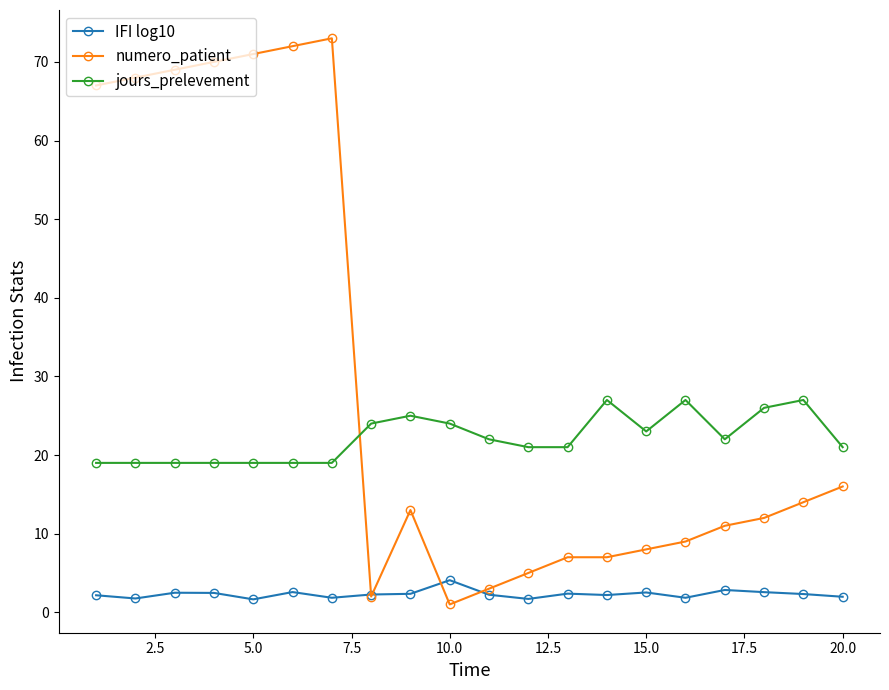

How many data points in jours_prelevement are less than 22?

10